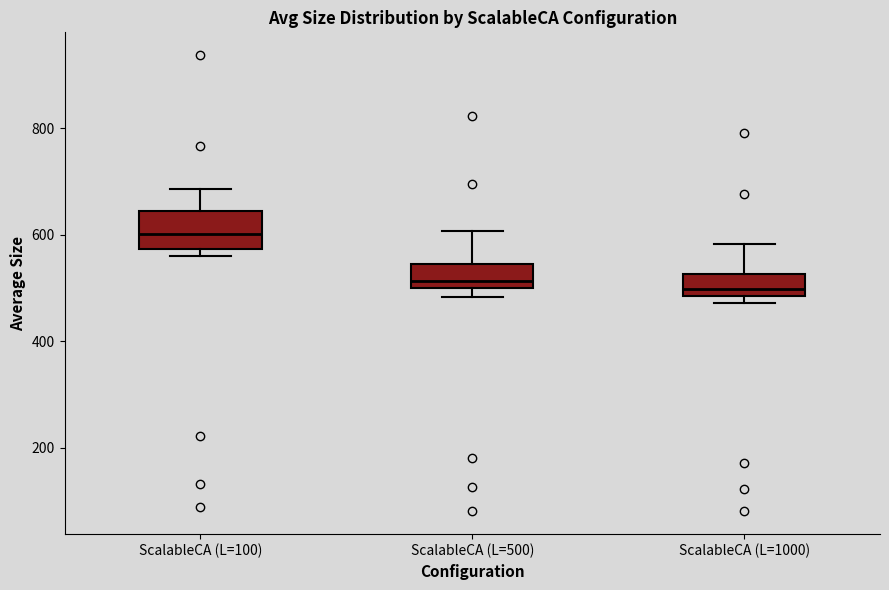

Reading left to right, transcribe this box plot: for each box, give where its median line is, the range the box spans, and where its two whiskers end, as read against the y-axis. The values are not printed on the chart, so give them approximately, as read against the axis.

ScalableCA (L=100): median 600, box 580 to 640, whiskers 560 to 680
ScalableCA (L=500): median 520, box 500 to 540, whiskers 480 to 600
ScalableCA (L=1000): median 500, box 480 to 520, whiskers 480 (just below the box's lower edge) to 580